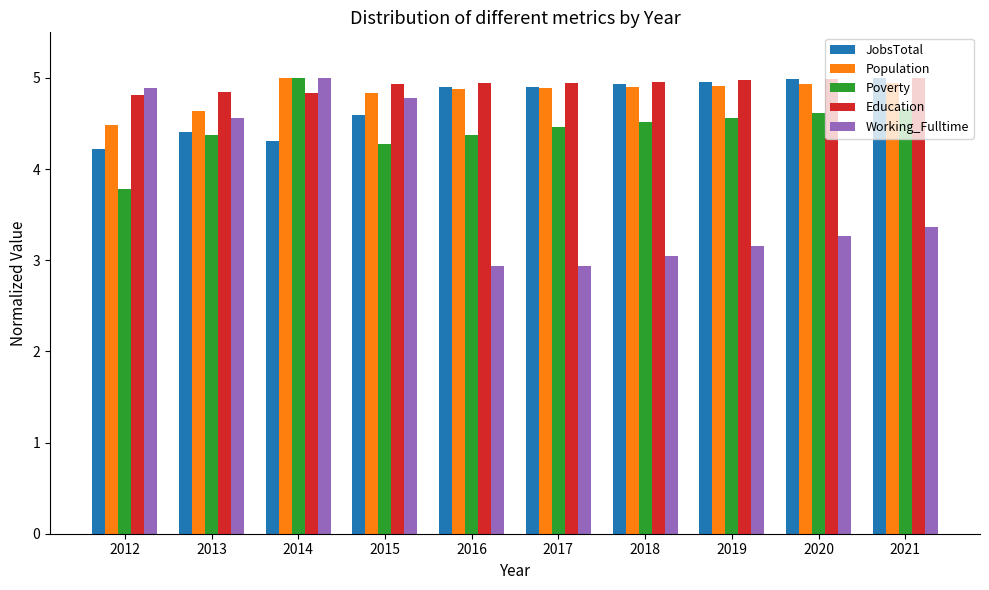

What is the value of the Education bar at the 5th from the left?

4.9